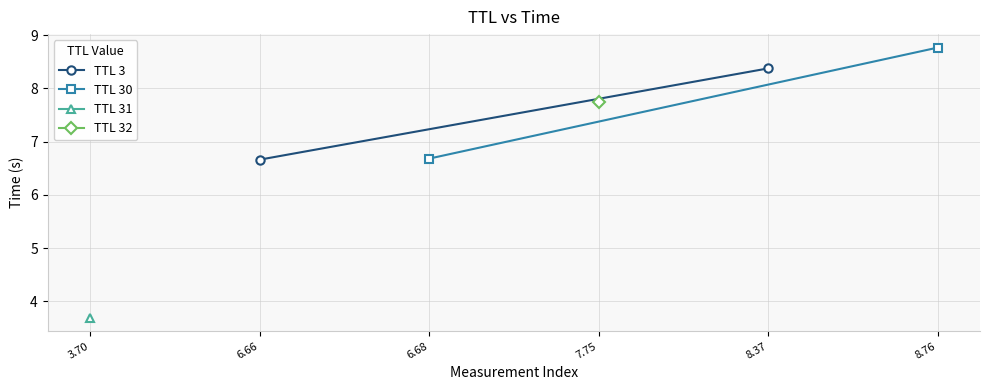

What is the difference between the maximum and minimum values in the TTL 30 series?

2.1